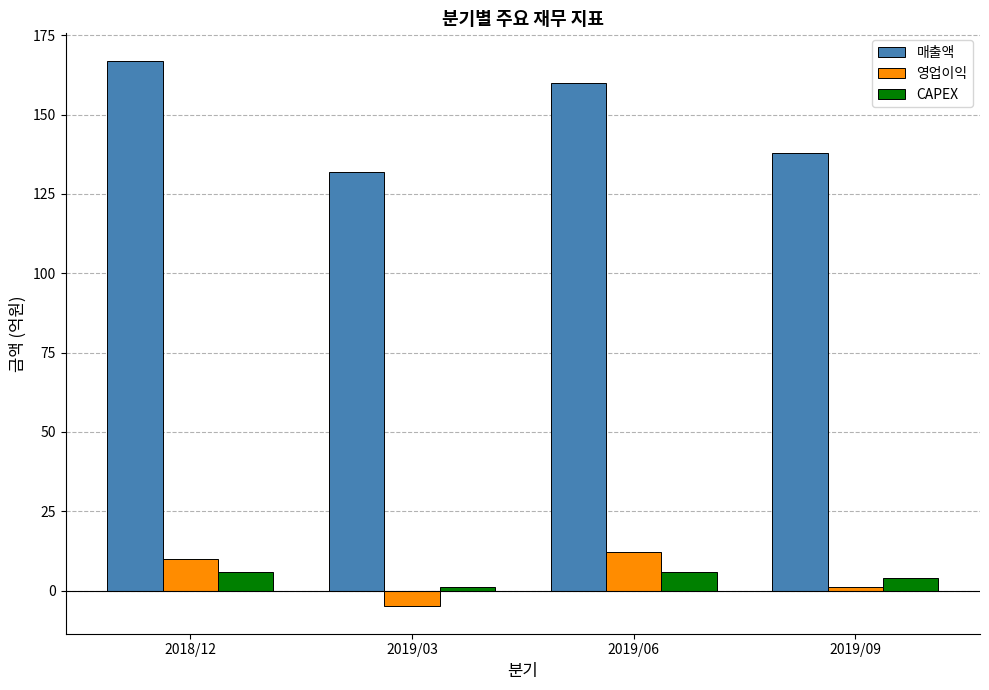

True or false: 매출액 has a value of 77 at 2019/06.

False